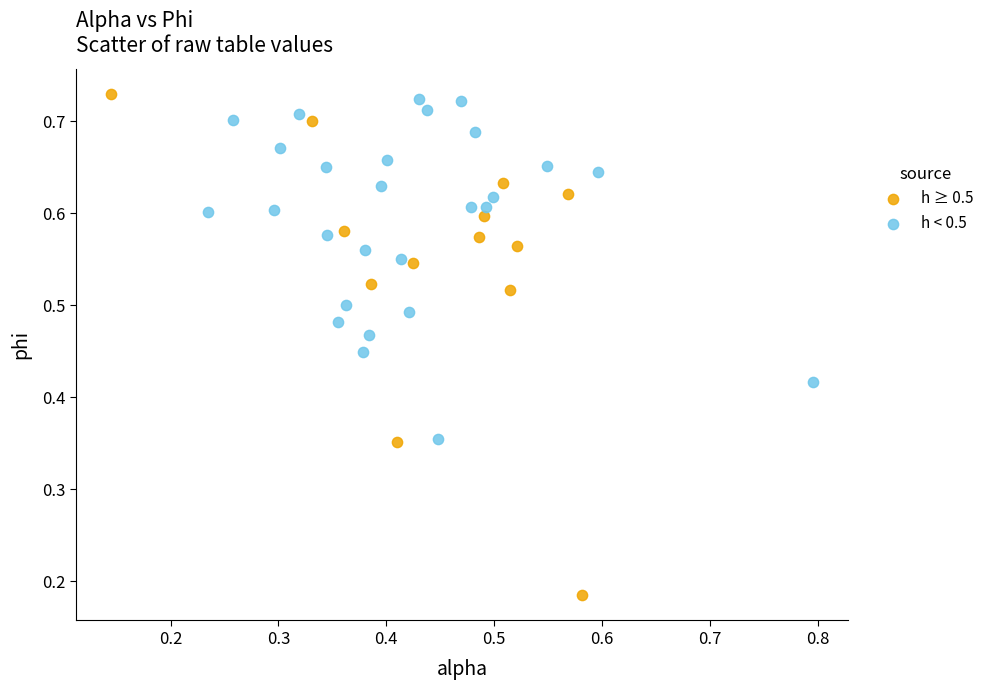

Which series contains the lowest Y value?

h ≥ 0.5